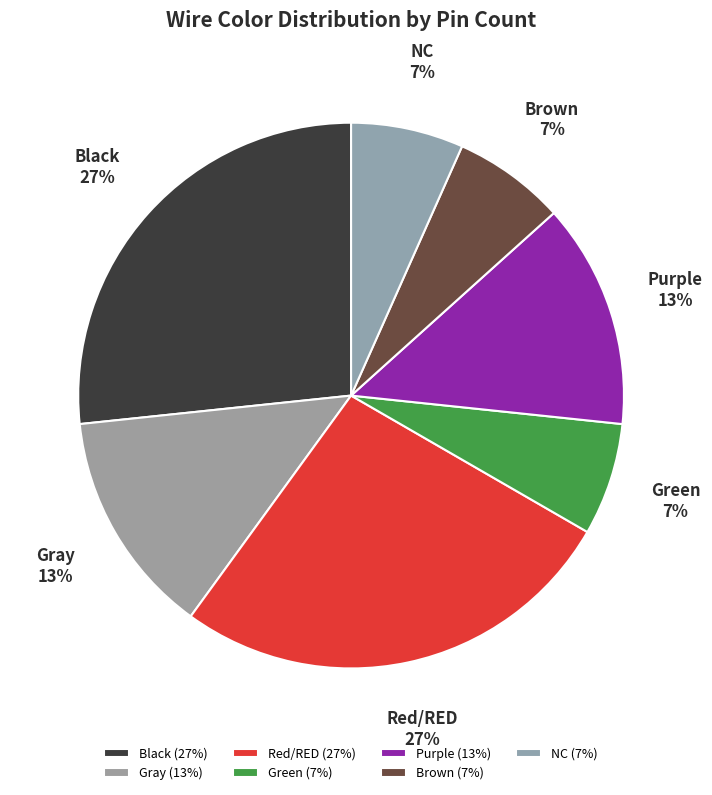

To the nearest percent, what percentage of the pie is Red/RED?

27%